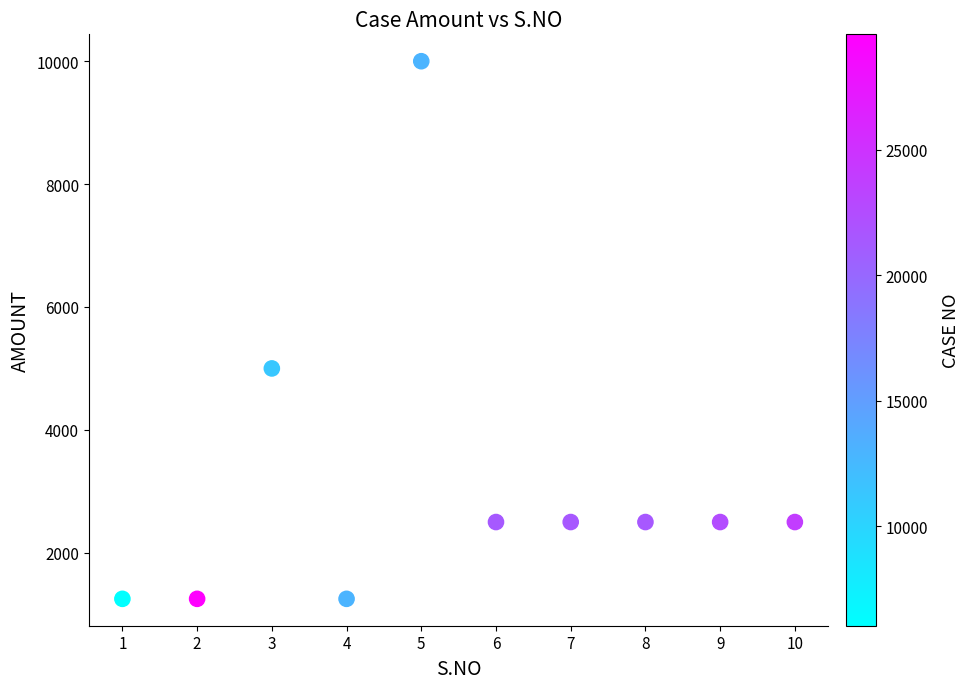

What Y value in the scatter plot is closest to 5625?

5000